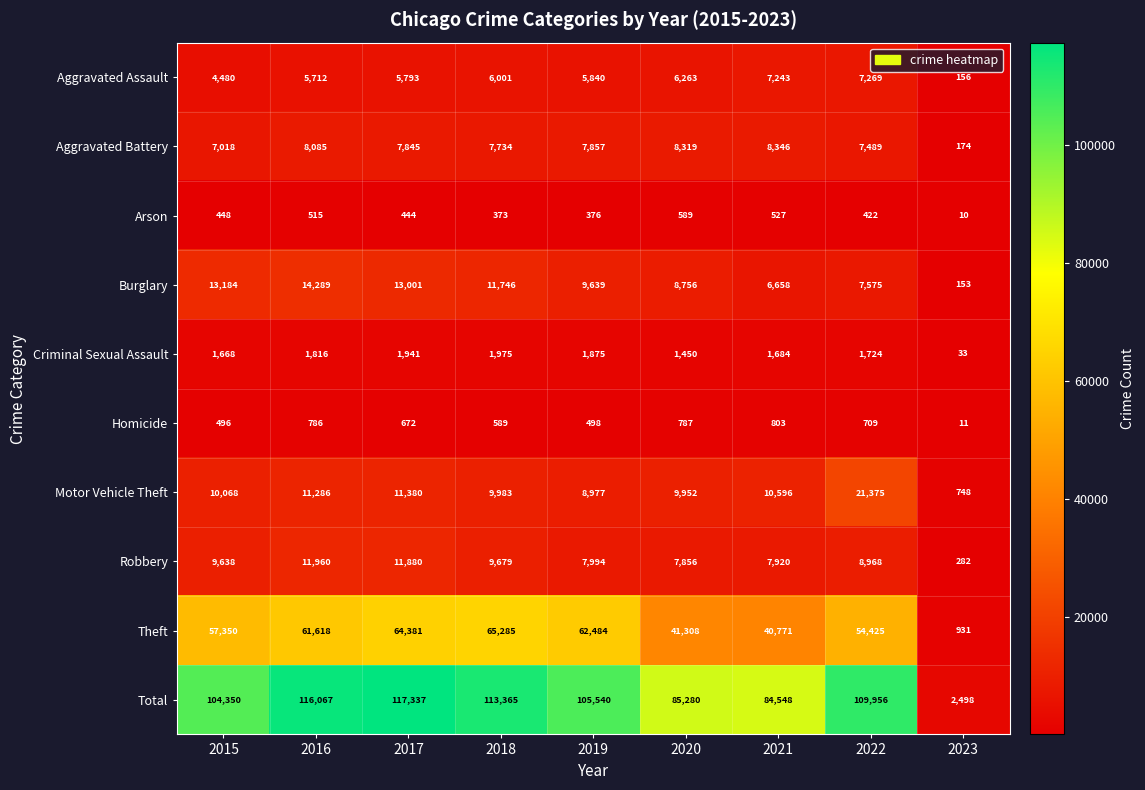

Which series has the largest total across all categories?

Total